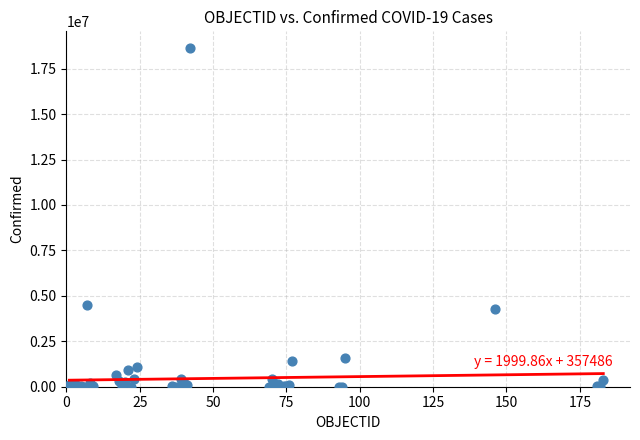

What Y value in the scatter plot is closest to 9311282?

4491551